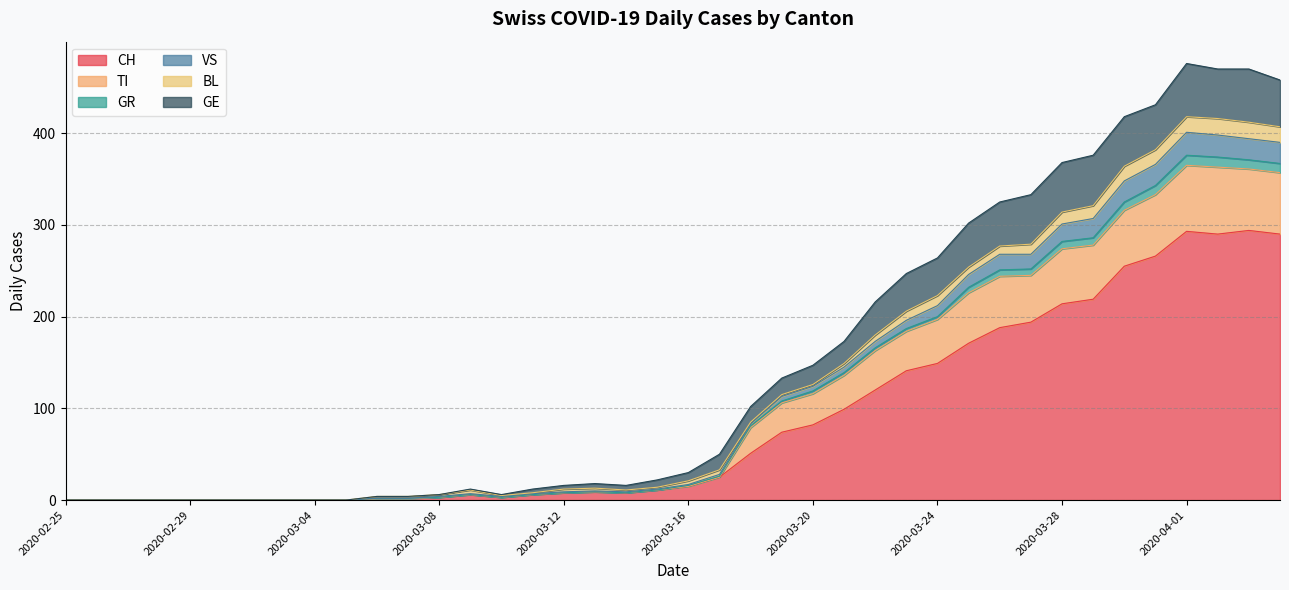

How many positive values does the CH series have?

30